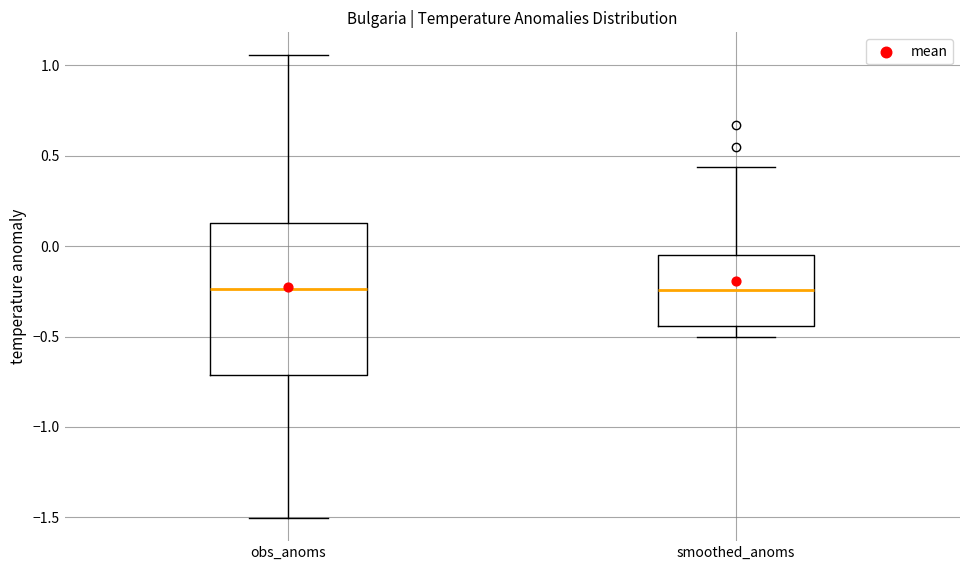

Reading left to right, read every box against the y-axis: the position of its median line, the range the box covers, and the ends of its whiskers. The values are not printed on the chart, so give them approximately, as read against the axis.

obs_anoms: median -0.25, box -0.70 to 0.15, whiskers -1.50 to 1.05
smoothed_anoms: median -0.25, box -0.45 to -0.05, whiskers -0.50 to 0.45